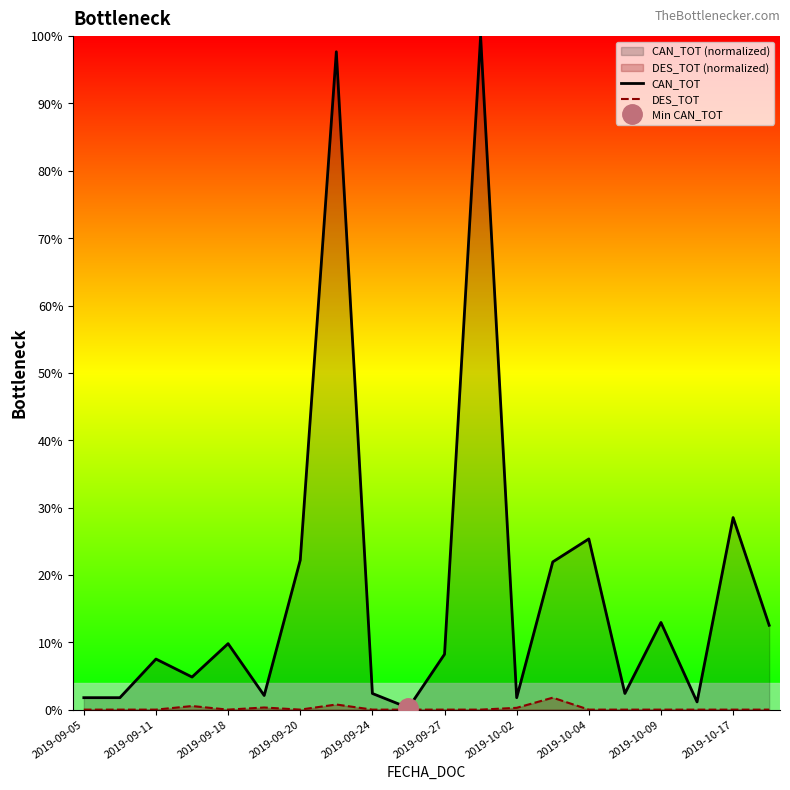

List the series in order of their overall mean, lowest first.

DES_TOT, CAN_TOT